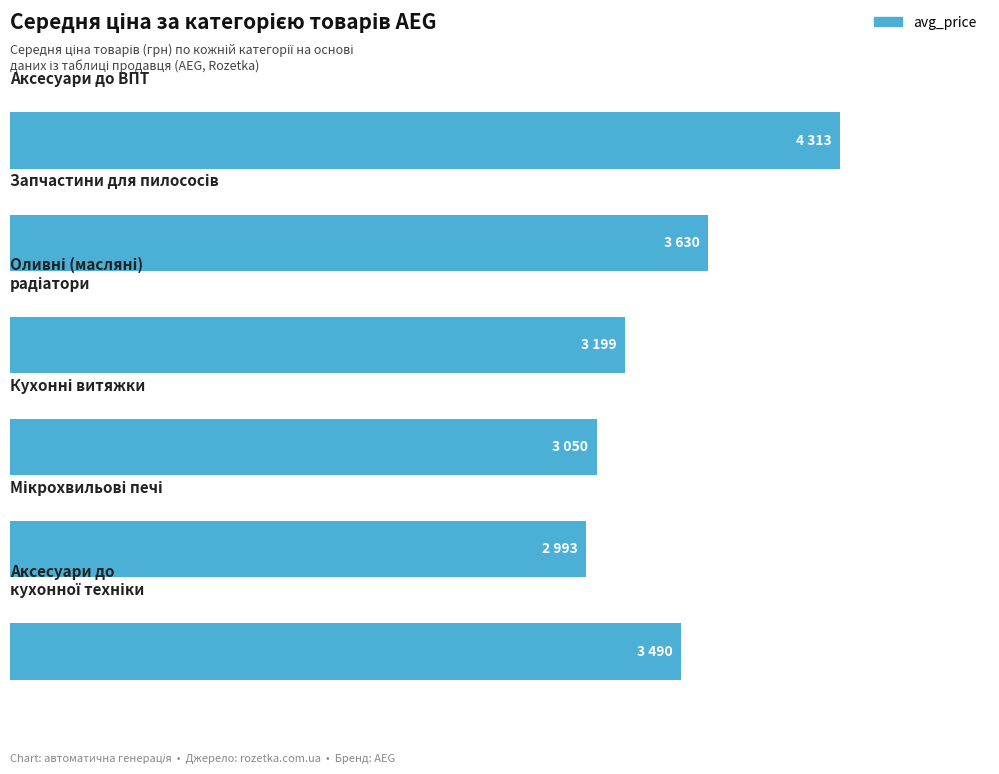

What is the average value?

3446